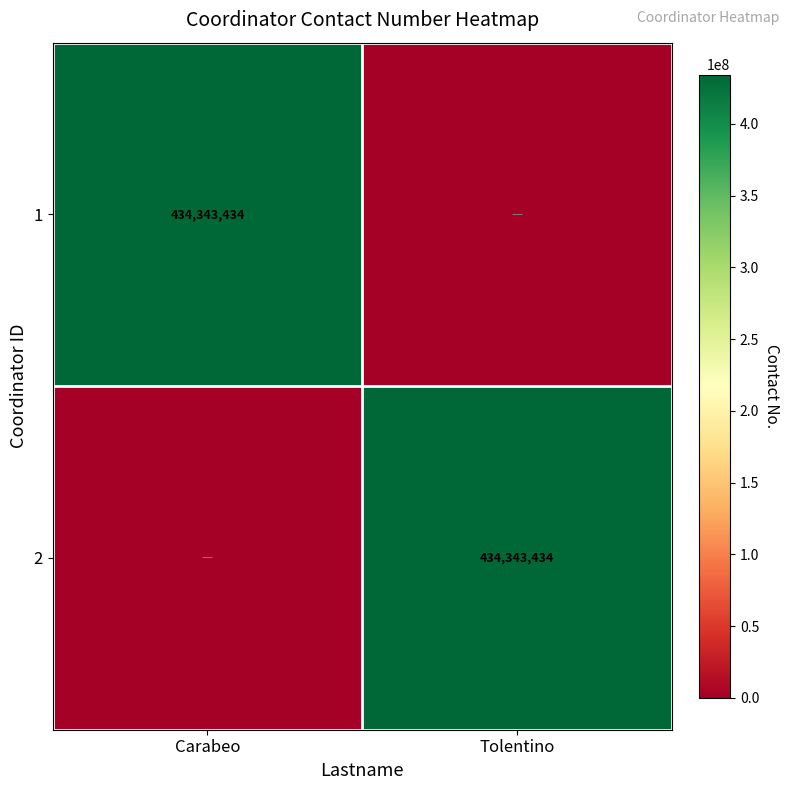

The 2 series shows 263548074 at Tolentino. True or false?

False